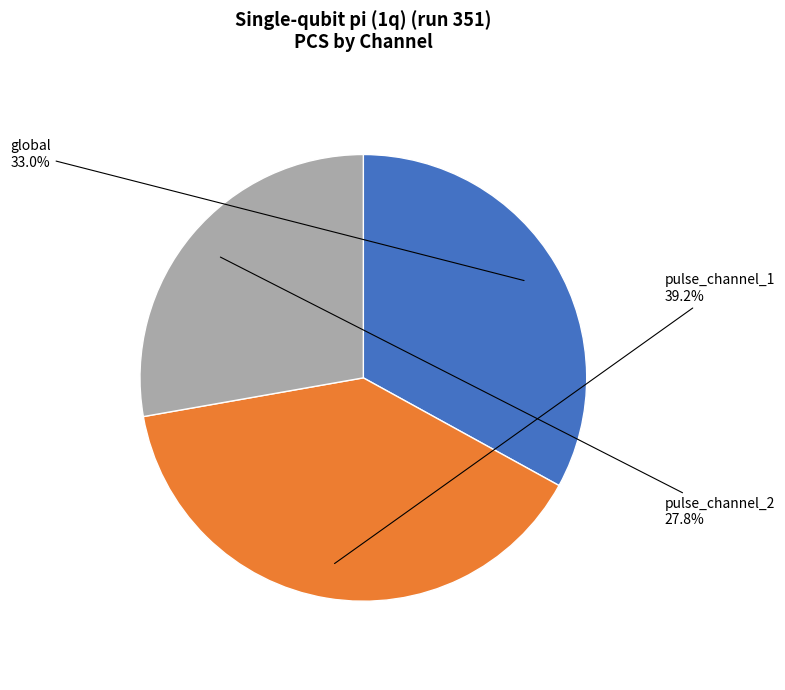

What portion of the pie excludes global?

67.0%